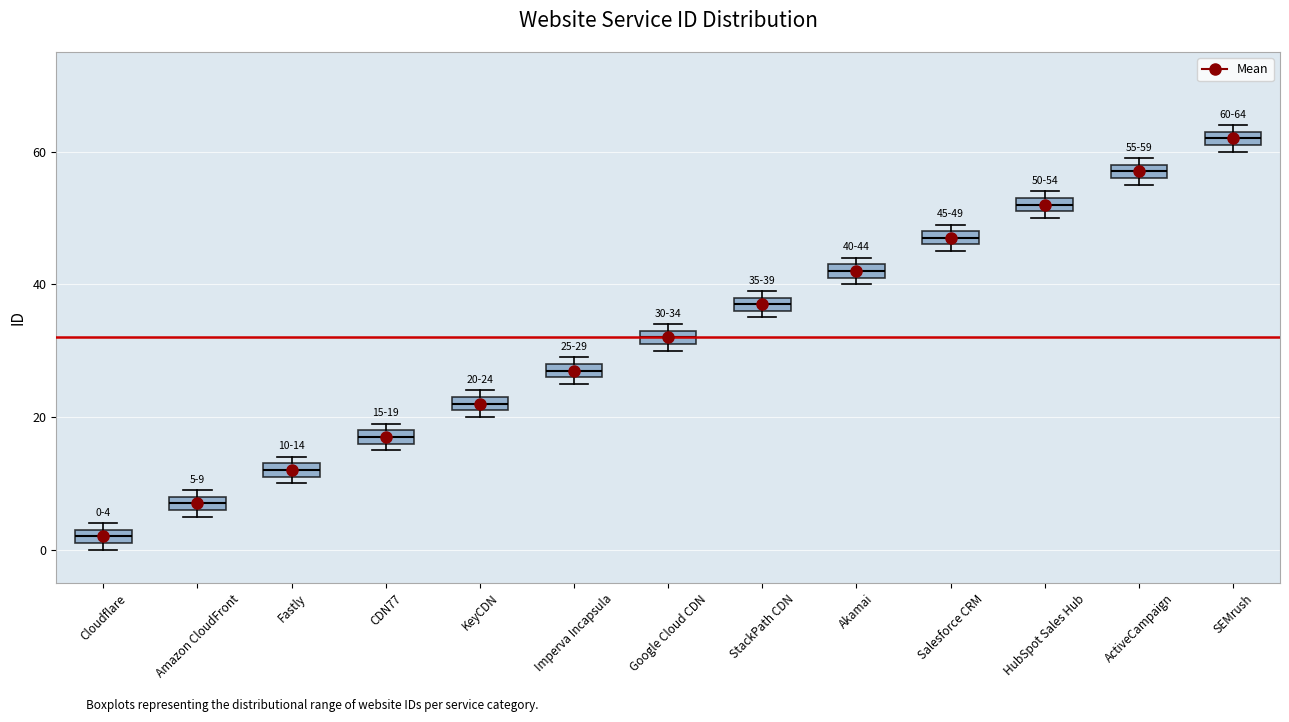

Which box's median line is the highest?

SEMrush